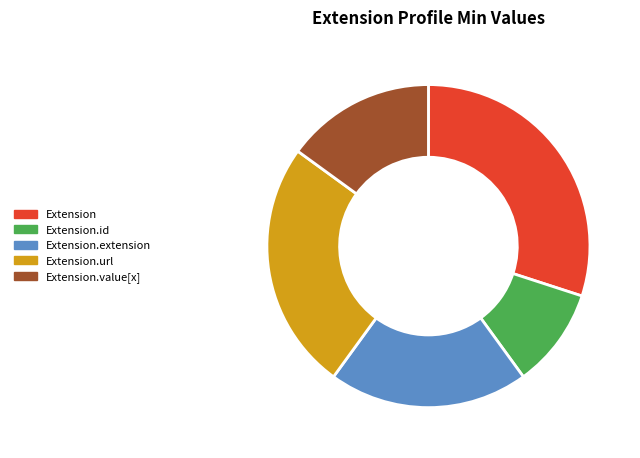

Which slice is the largest?

Extension